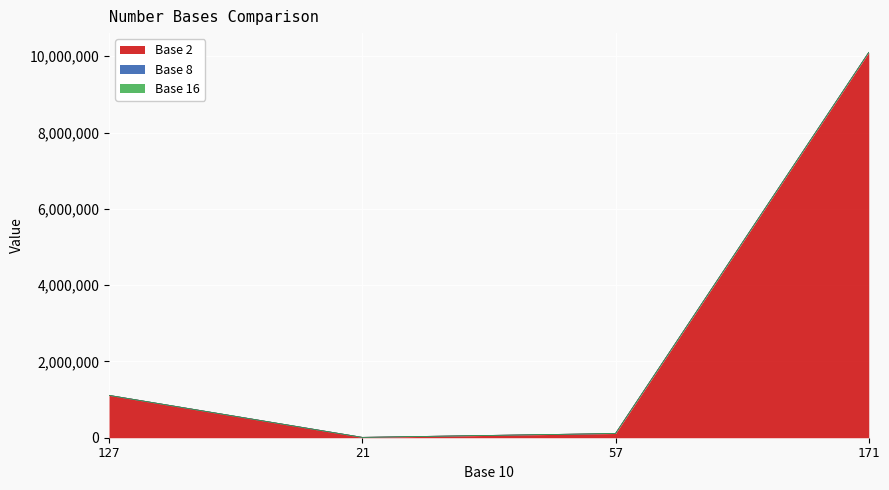

Between 127 and 21, which series saw the biggest shift?

Base 2